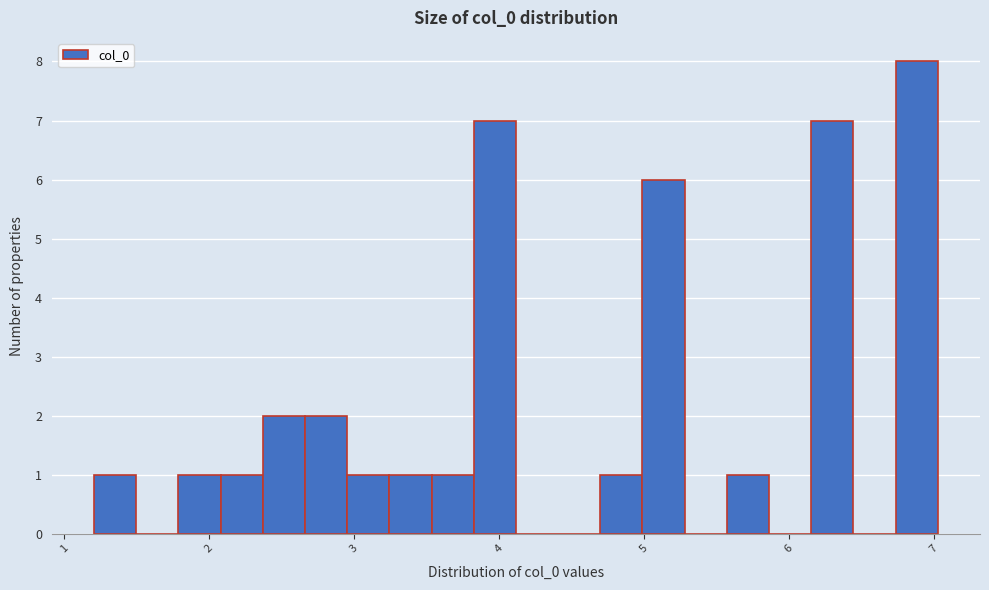

Around what value on the x-axis is the tallest bar? Give the approximate position of its centre, as read against the axis.

6.9